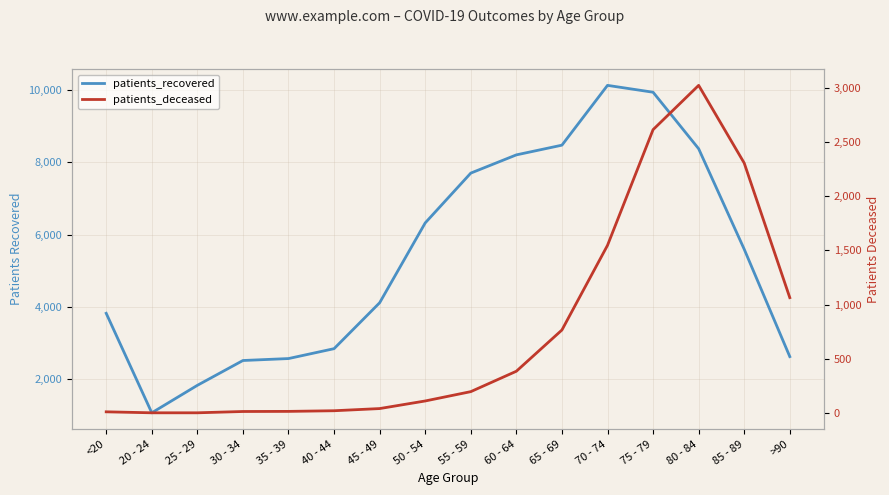

What is the lowest value of the patients_deceased series?

3